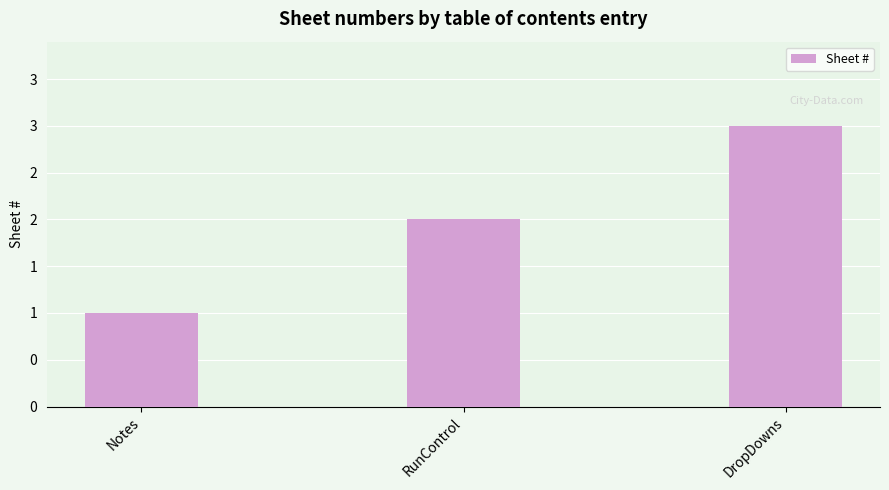

What is the label of the 2nd bar from the right?

RunControl